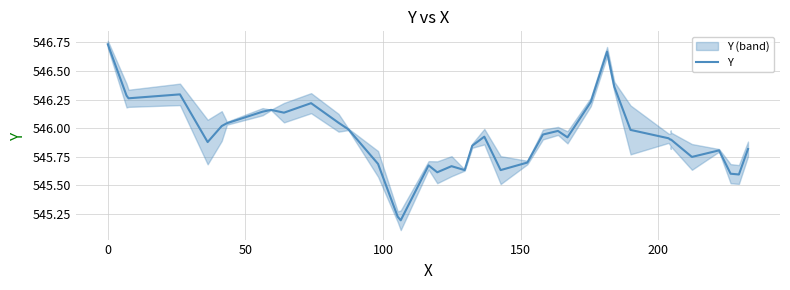

True or false: the data shows 744.5 at 200.

False